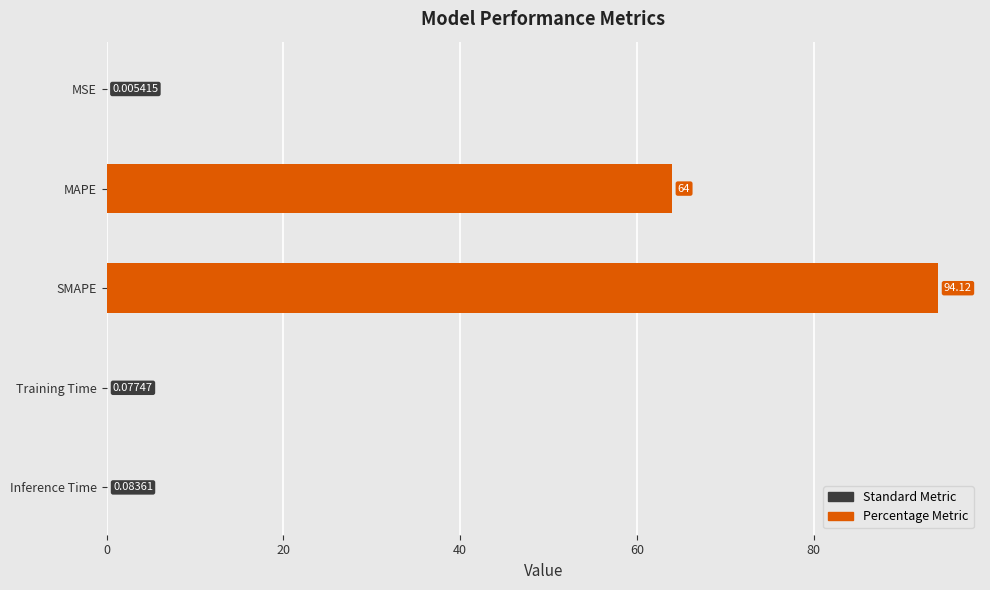

How many categories are shown in the chart?

5